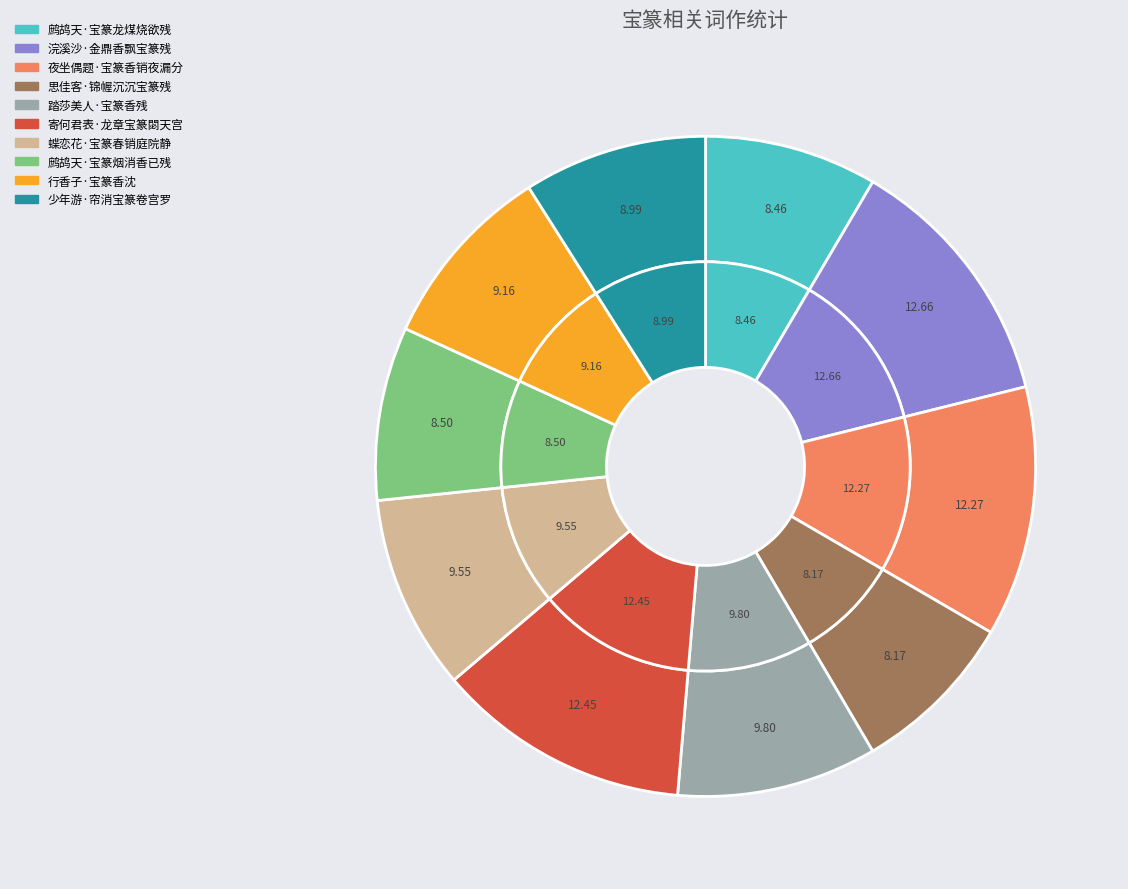

Does 夜坐偶题·宝篆香销夜漏分 account for over 50% of the chart?

No